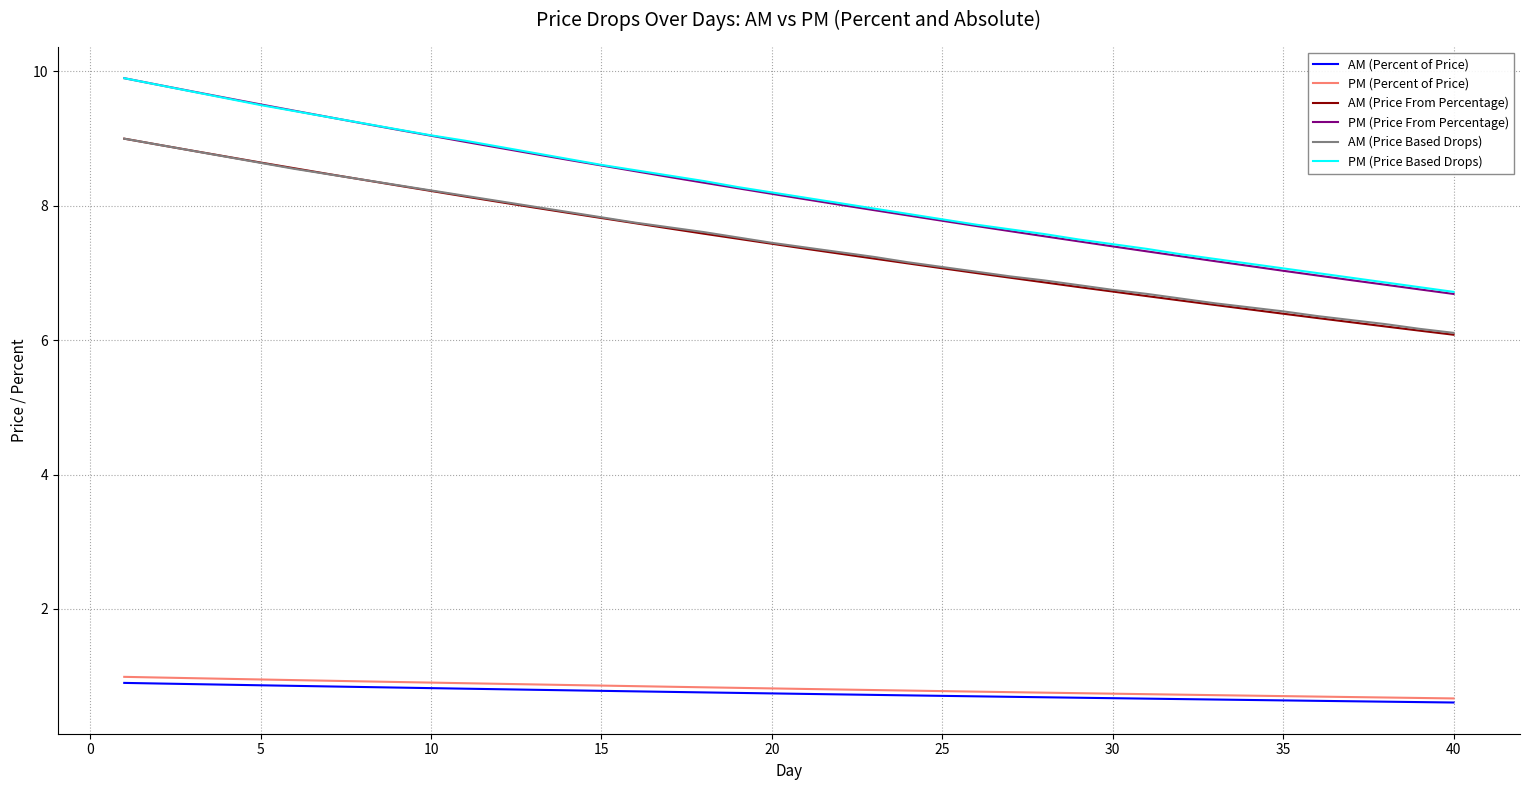

Which series has the largest range (max minus min)?

PM (Price From Percentage)